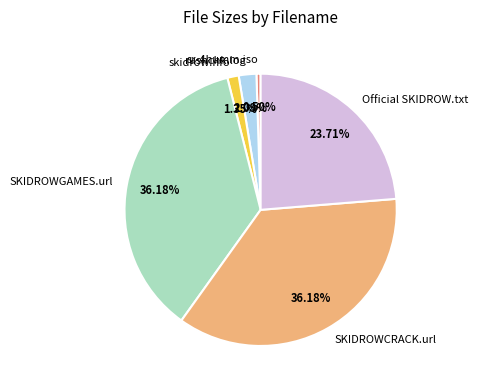

What percentage is the rushchk.log slice, to the nearest percent?

2%